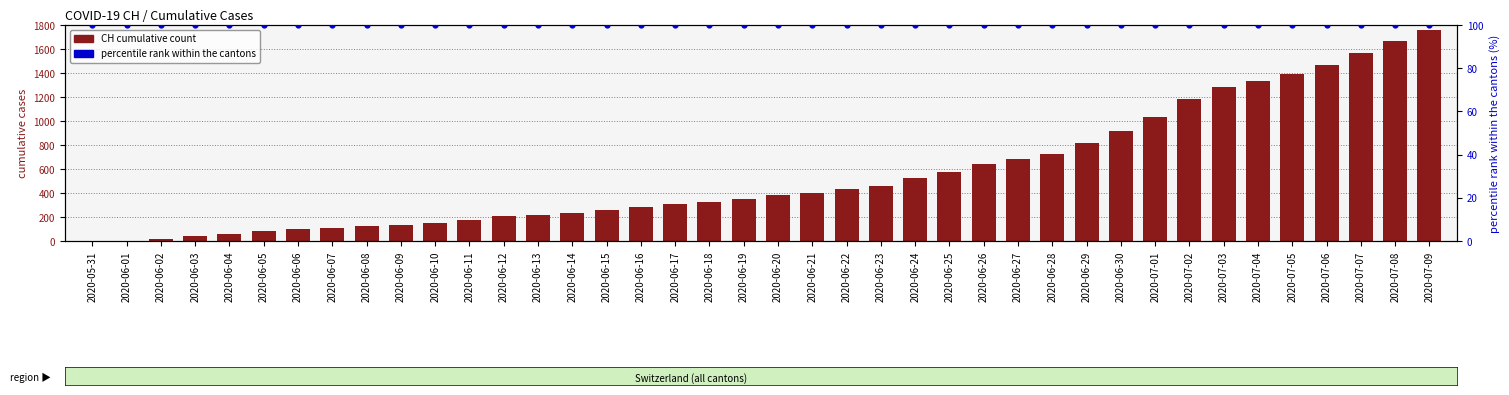

Which series has the largest total across all categories?

CH cumulative